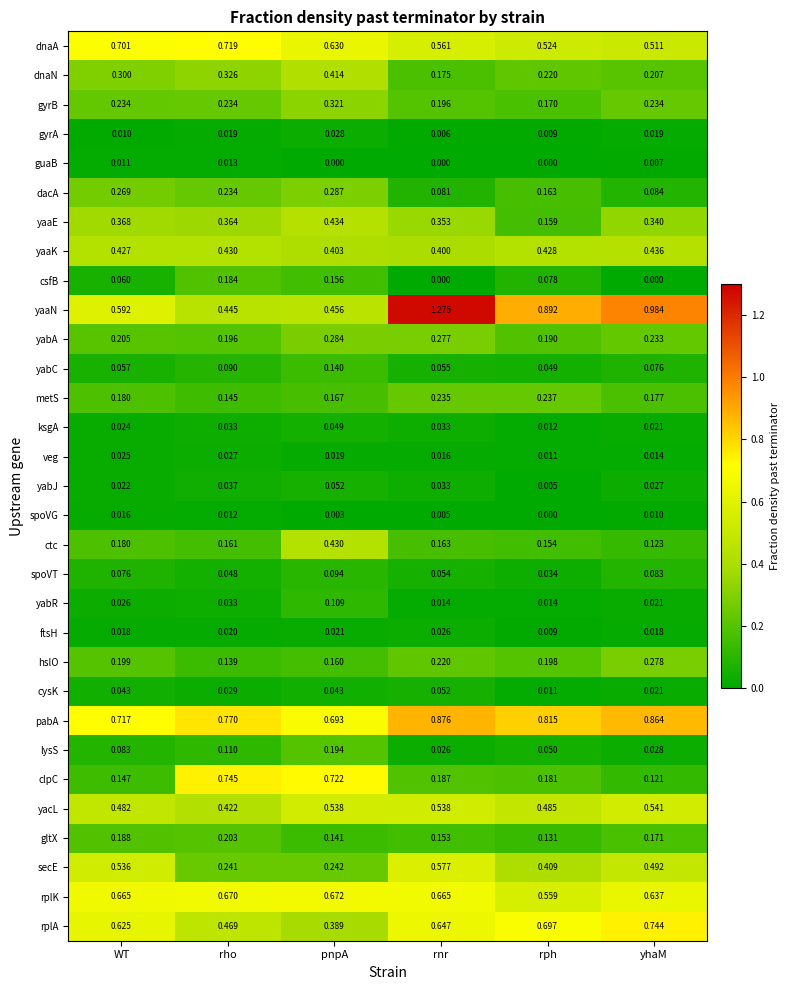

Which series has the largest total across all categories?

pabA